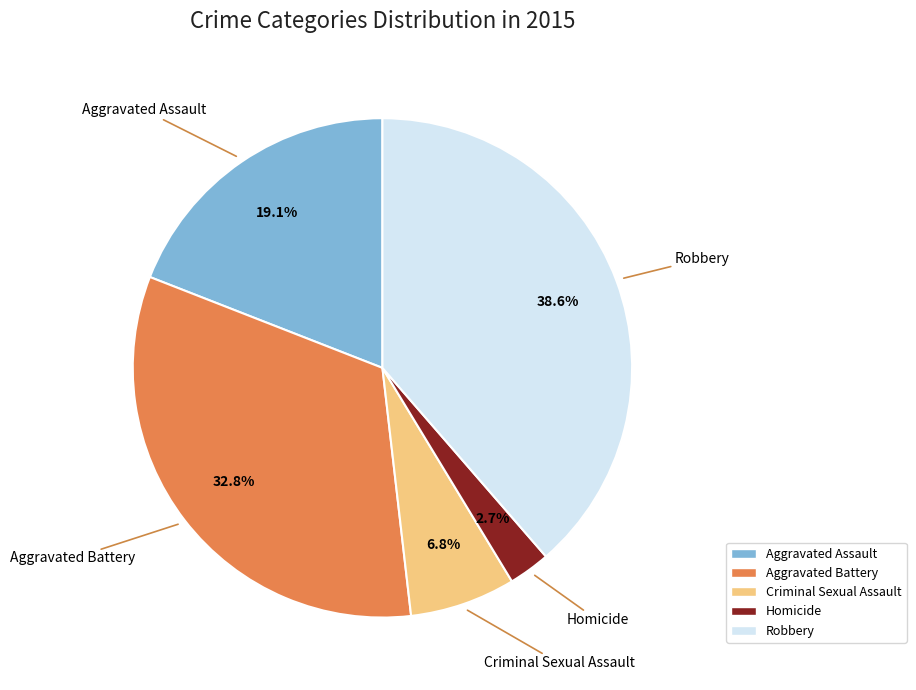

To the nearest percent, what portion does Aggravated Assault represent?

19%